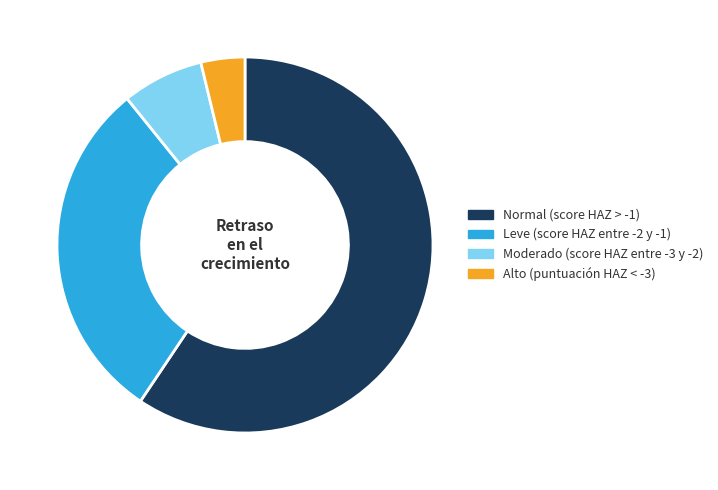

Is there a majority slice in this chart?

Yes